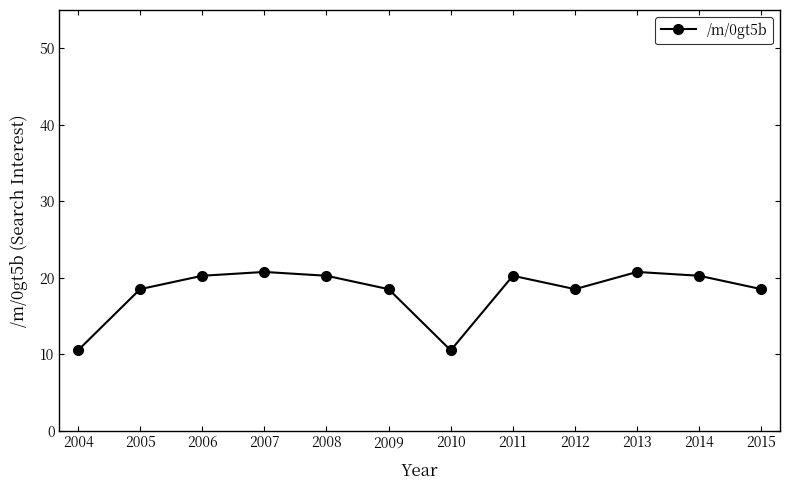

What is the smallest value displayed?

10.5